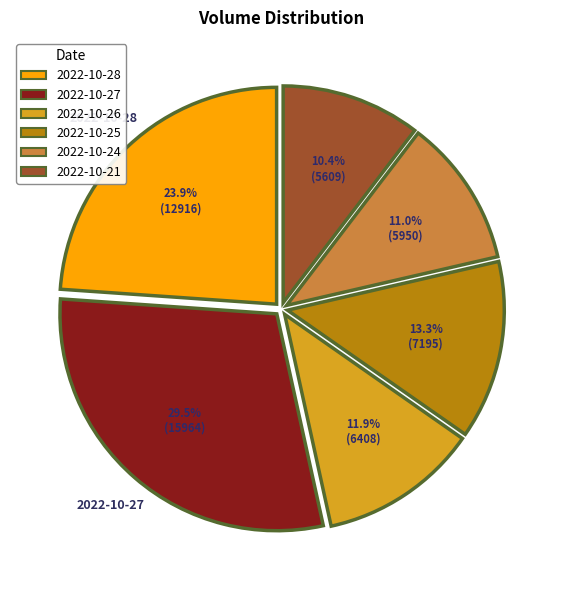

Count the number of slices in the pie.

6